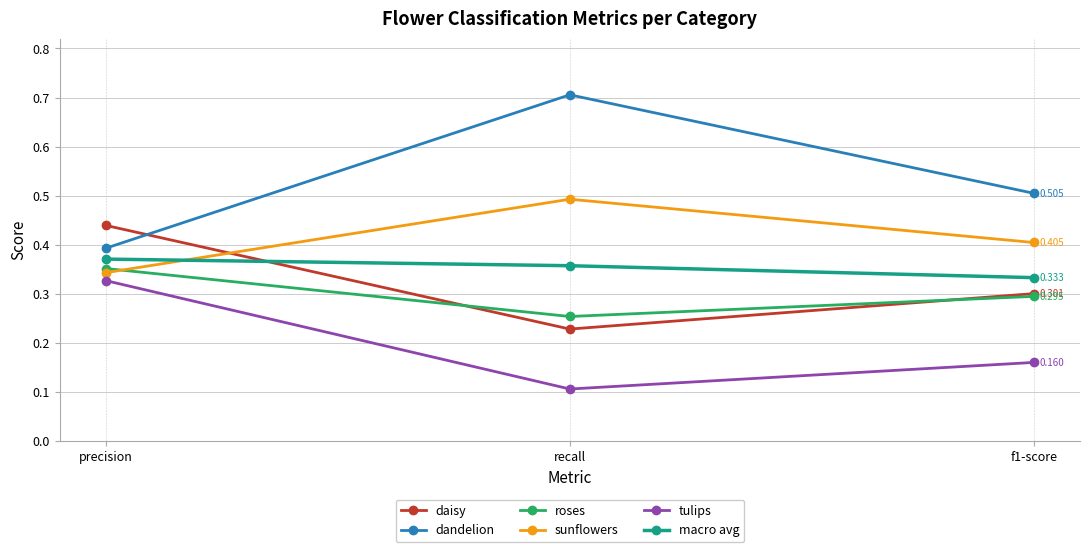

At which label is sunflowers closest to 0?

precision